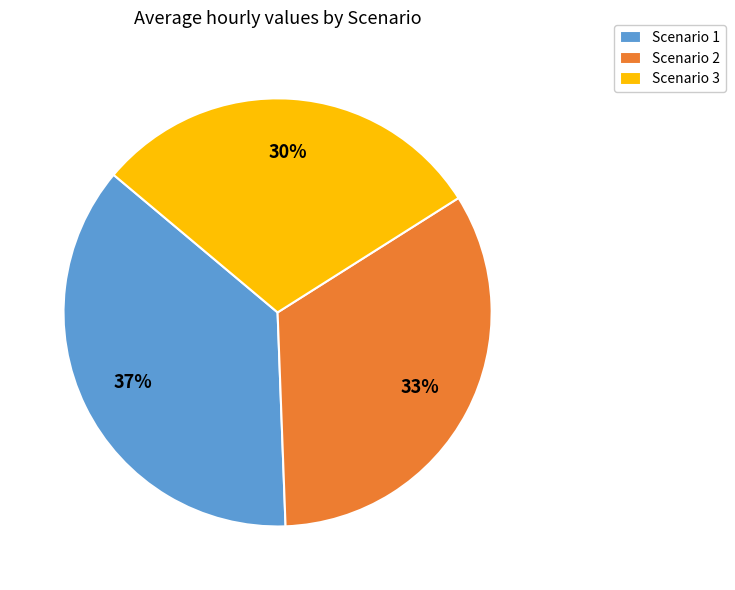

Combined, do Scenario 2 and Scenario 1 account for over 50%?

Yes